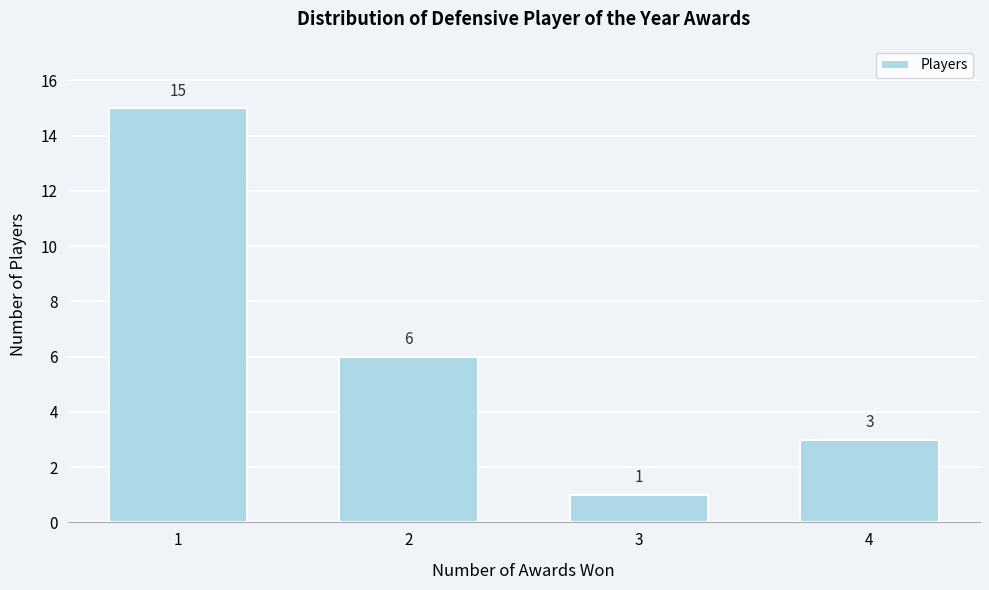

Reading left to right, list all the values displayed in this chart.

1=15	2=6	3=1	4=3